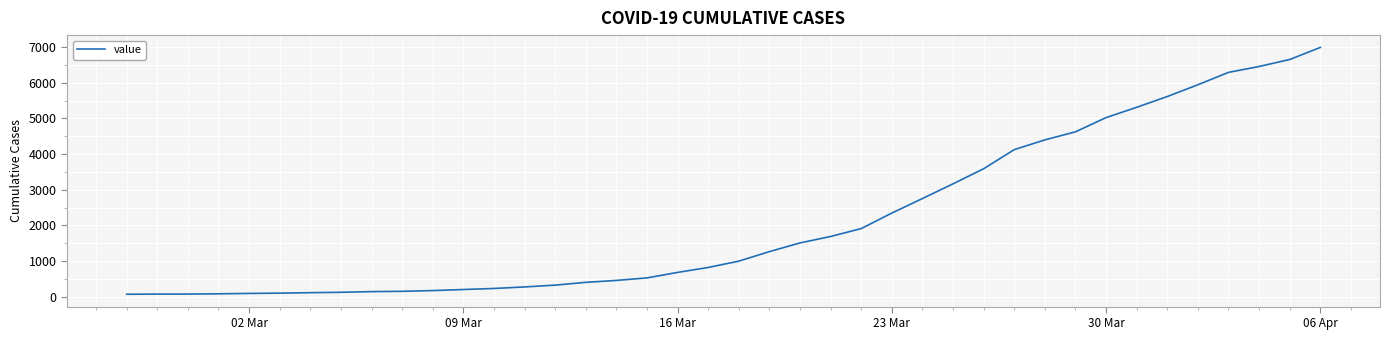

How many lines are shown in the chart?

1